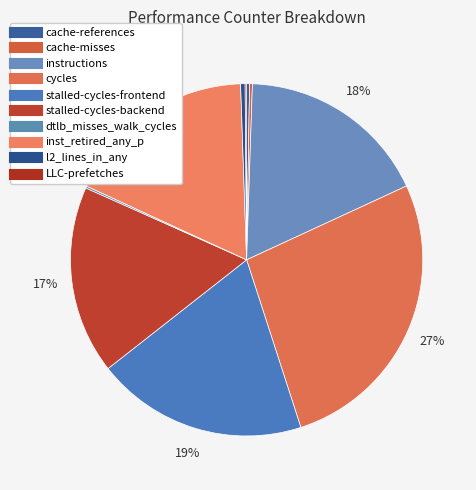

What is the largest slice in the pie chart?

cycles